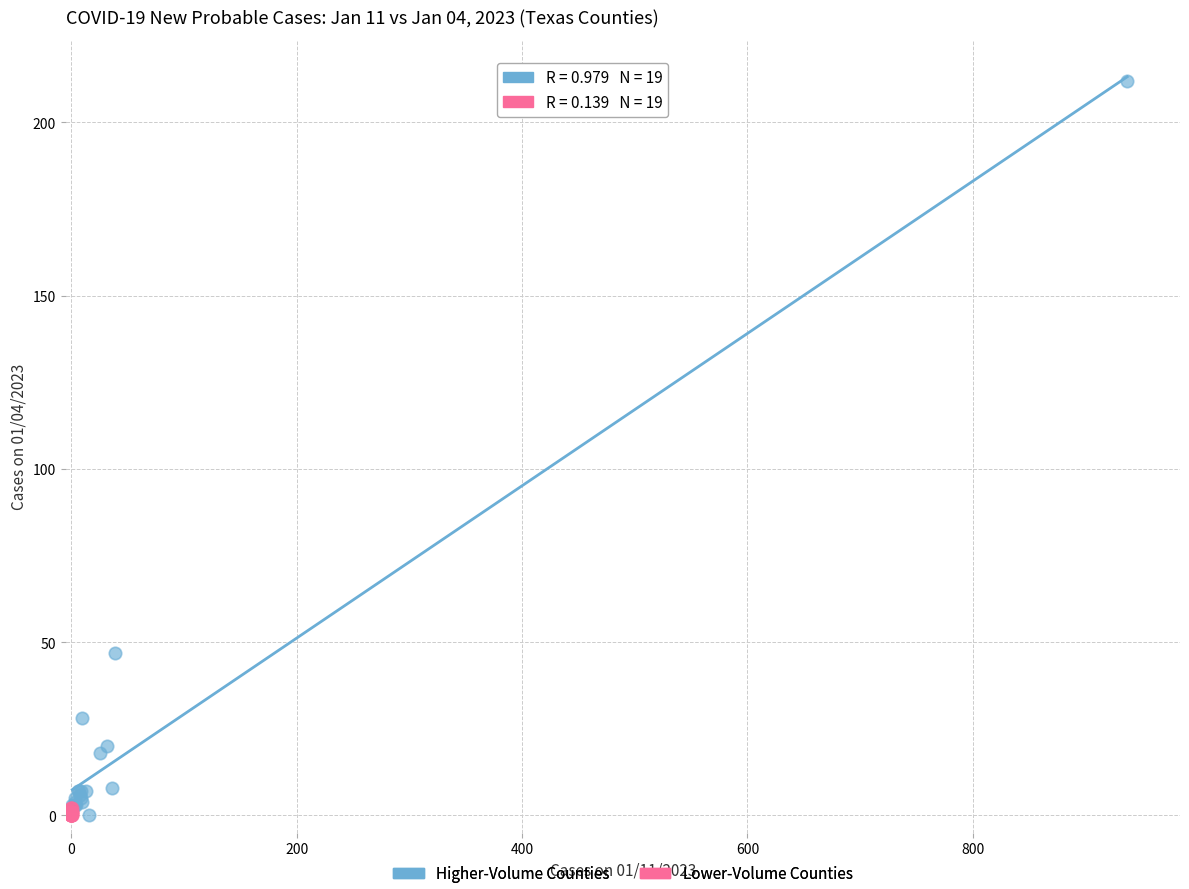

What are all the series names shown in the legend?

Higher-Volume Counties, Lower-Volume Counties